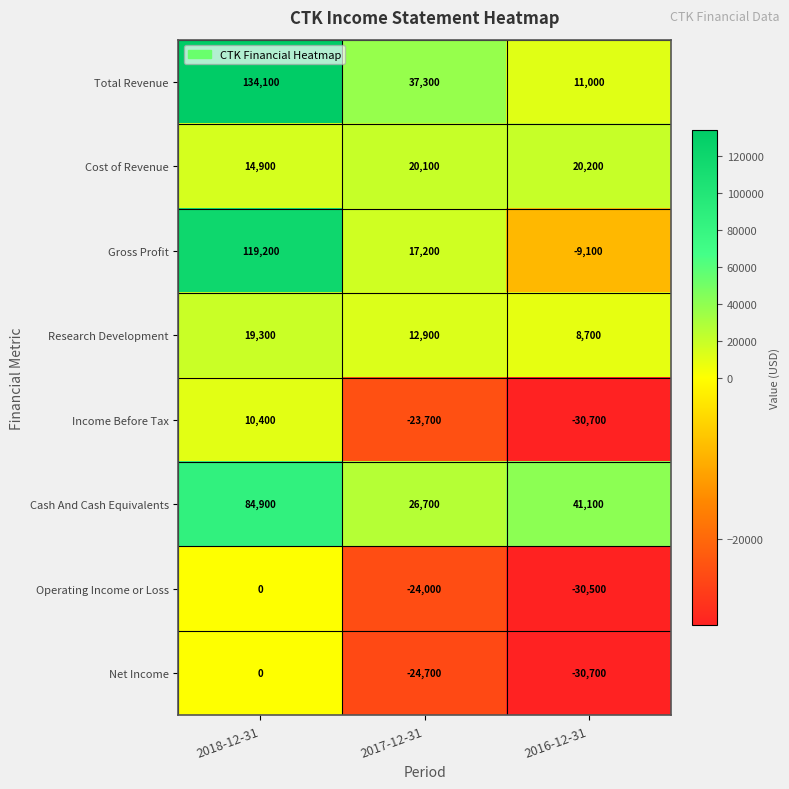

What is the greatest value displayed?

134100